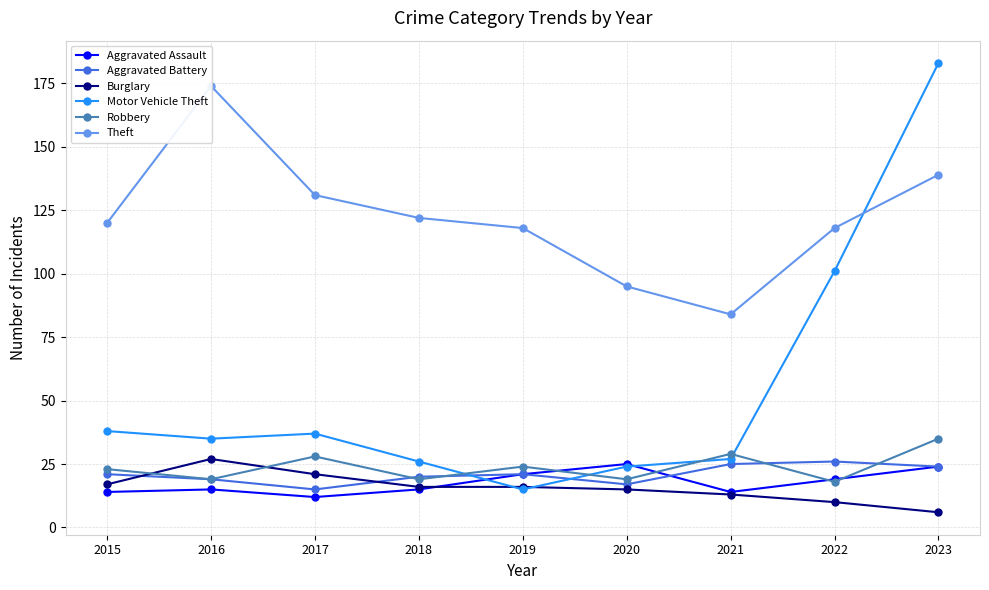

Count the number of categories in the chart.

9